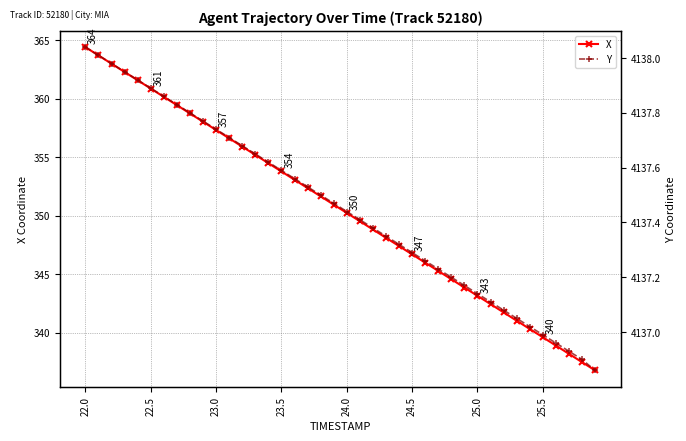

True or false: X has a value of 341.0 at 33.

True